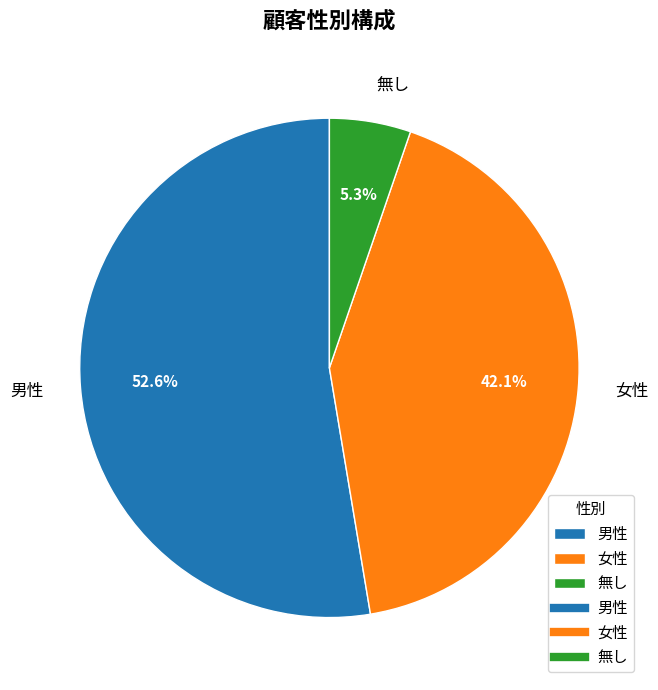

Is it true that 男性 is 66% of the pie?

False